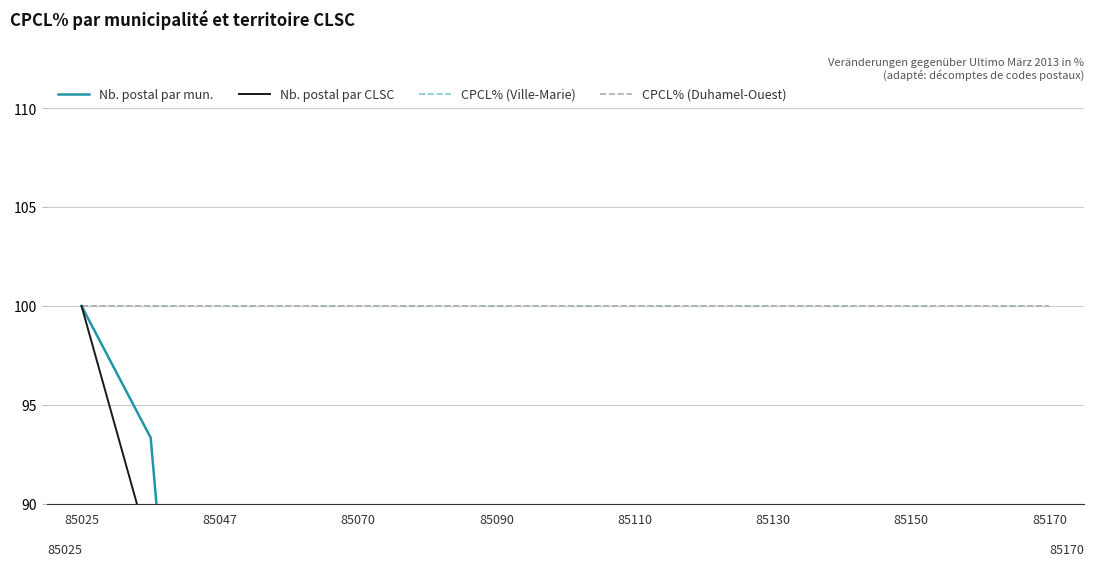

List the series in order of their peak value, highest first.

Nb. postal par mun., Nb. postal par CLSC, CPCL% (Ville-Marie), CPCL% (Duhamel-Ouest)